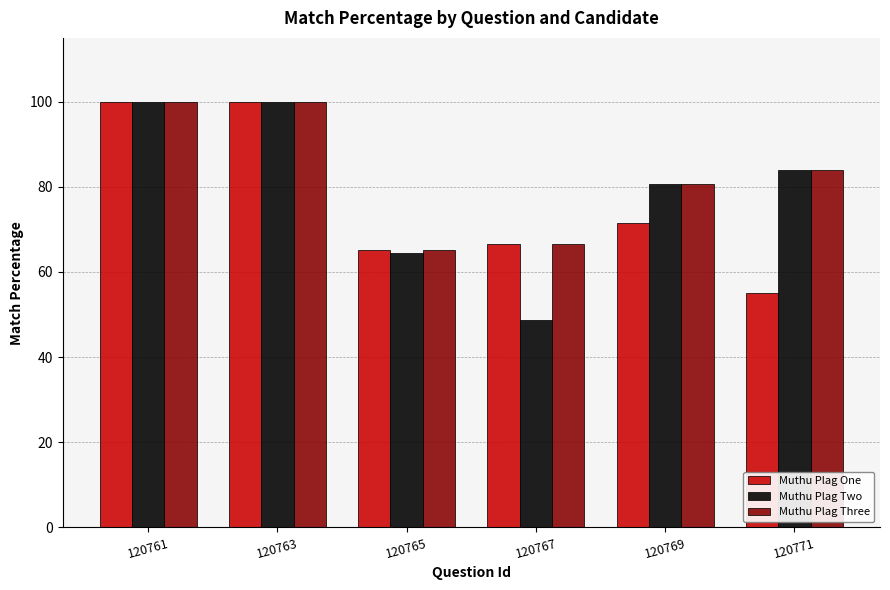

Reading left to right, what are all the values shown in this chart?

Muthu Plag One: 120761=100.0	120763=100.0	120765=65.1	120767=66.7	120769=71.4	120771=55.2
Muthu Plag Two: 120761=100.0	120763=100.0	120765=64.4	120767=48.6	120769=80.6	120771=84.0
Muthu Plag Three: 120761=100.0	120763=100.0	120765=65.1	120767=66.7	120769=80.6	120771=84.0